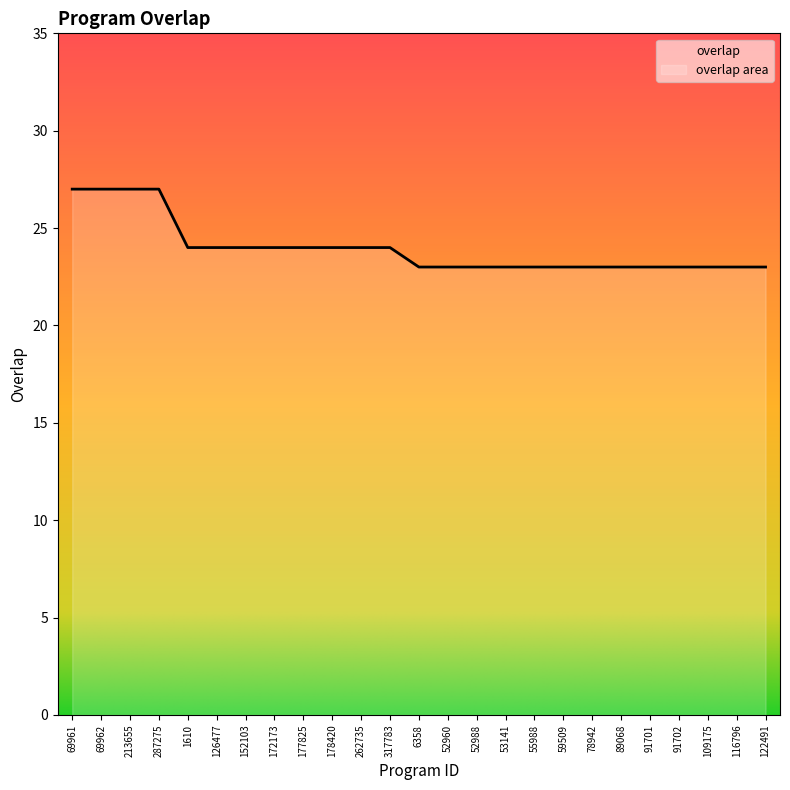

List the labels in order of value, largest first.

69961, 69962, 213655, 287275, 1610, 126477, 152103, 172173, 177825, 178420, 262735, 317783, 6358, 52960, 52988, 53141, 55988, 59509, 78942, 89068, 91701, 91702, 109175, 116796, 122491